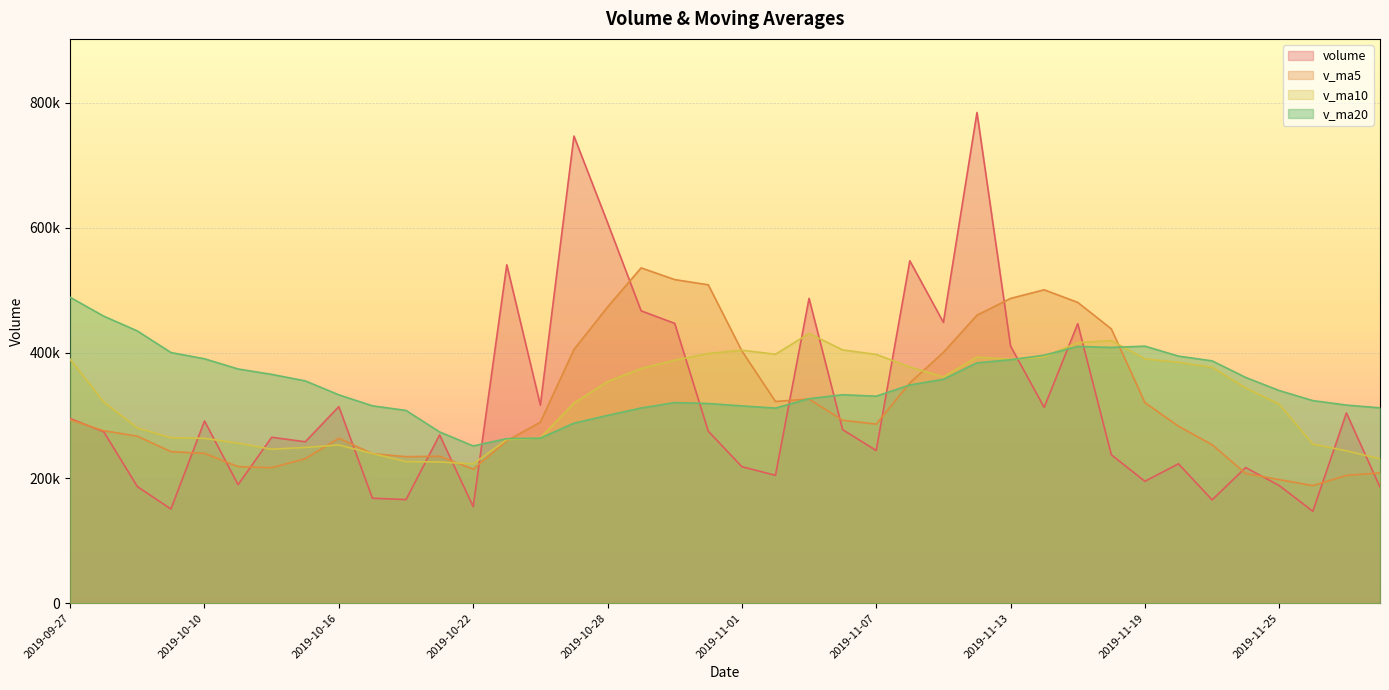

How many lines are shown in the chart?

4